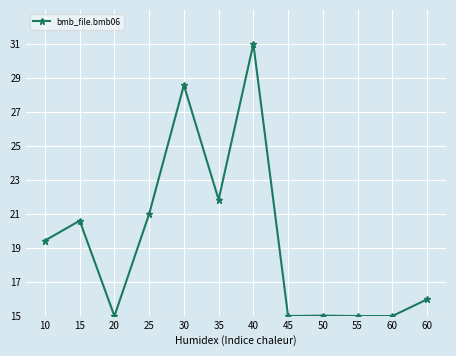

The value at 35 is 12.9. True or false?

False